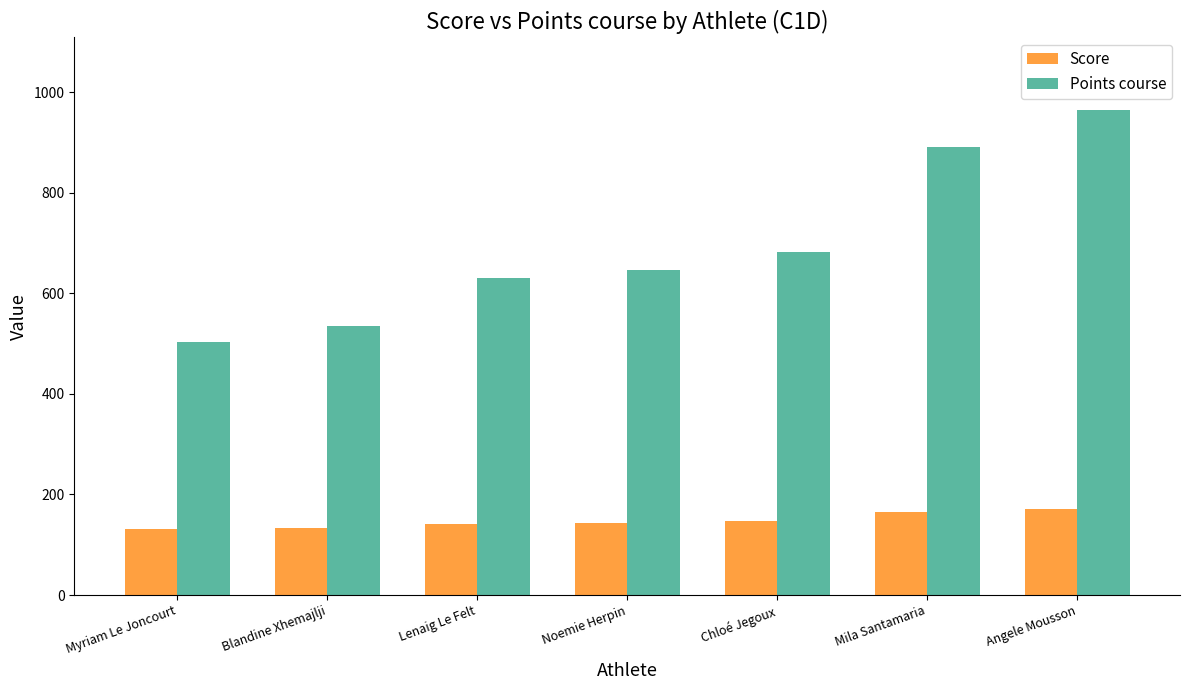

What is the sum of the Points course values at Myriam Le Joncourt and Chloé Jegoux?

1185.6